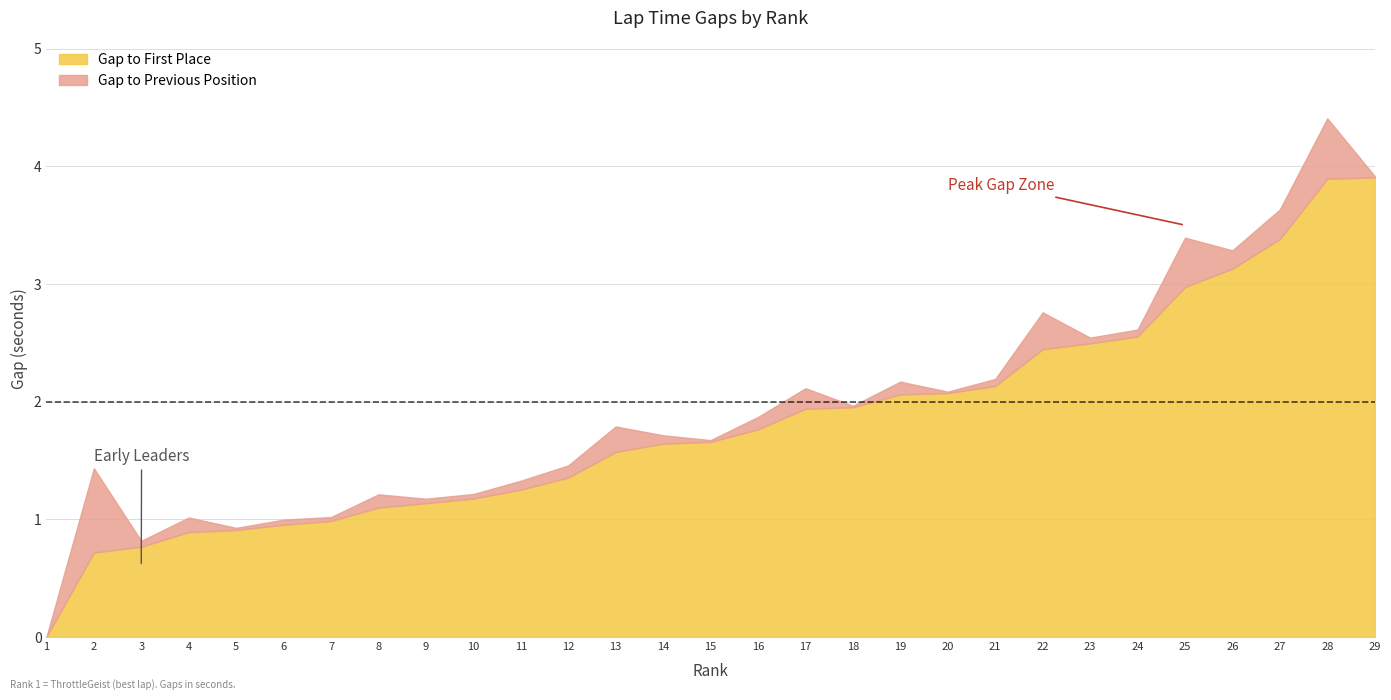

Which series has the largest total across all categories?

Gap to First Place